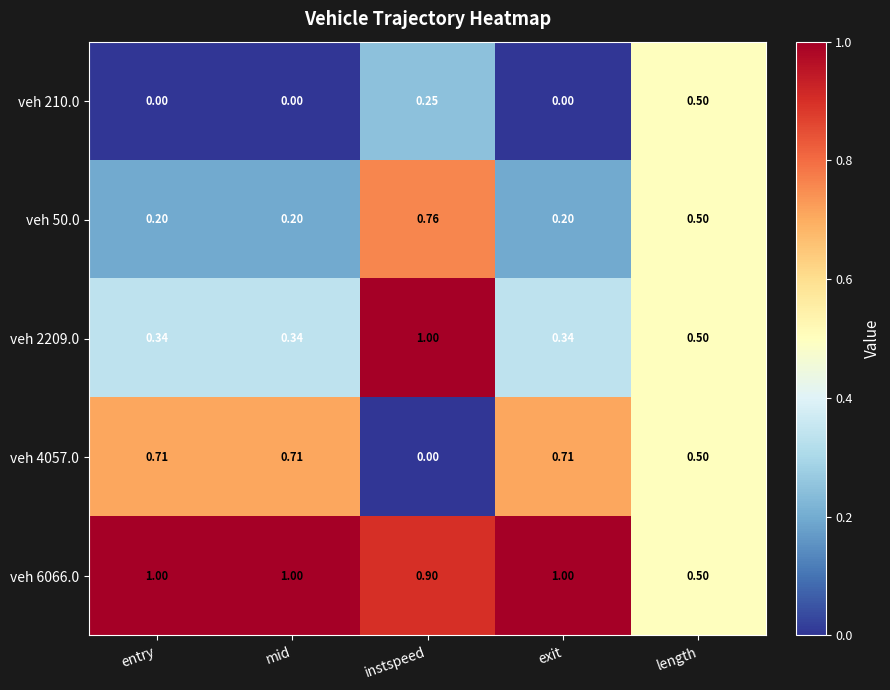

At how many categories does at least one series exceed 0?

5